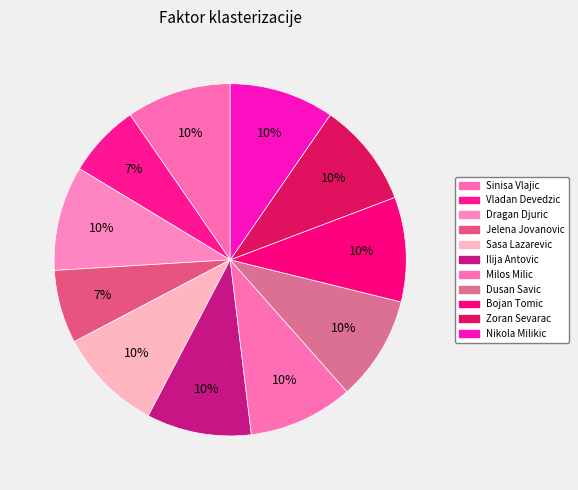

Is there a majority slice in this chart?

No